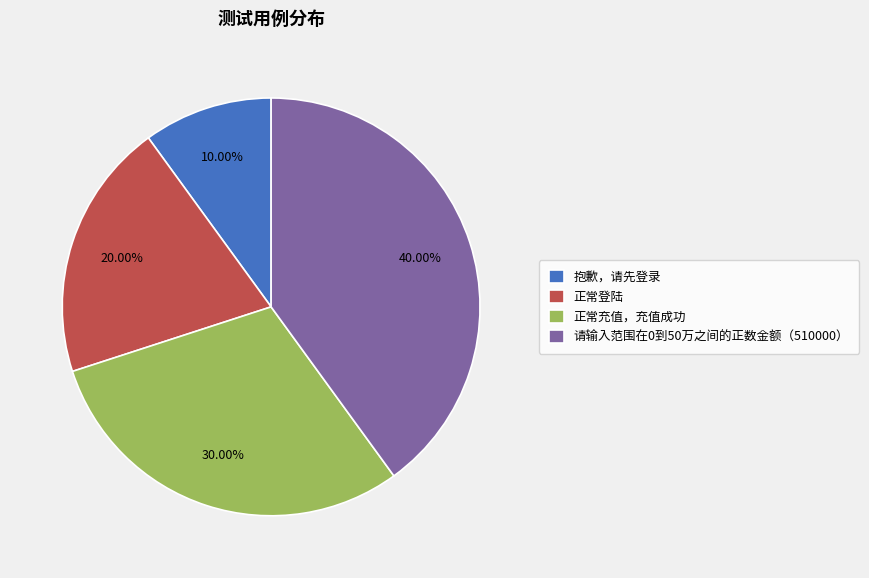

What is the ratio of the value at 抱歉，请先登录 to the value at 正常充值，充值成功?

0.3